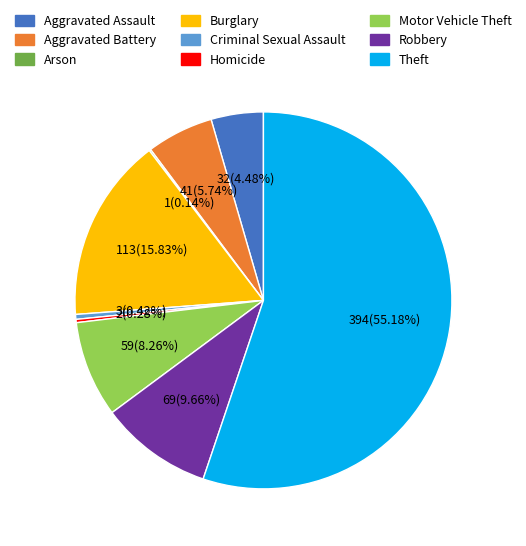

What is the ratio of the value at Aggravated Battery to the value at Aggravated Assault?

1.3